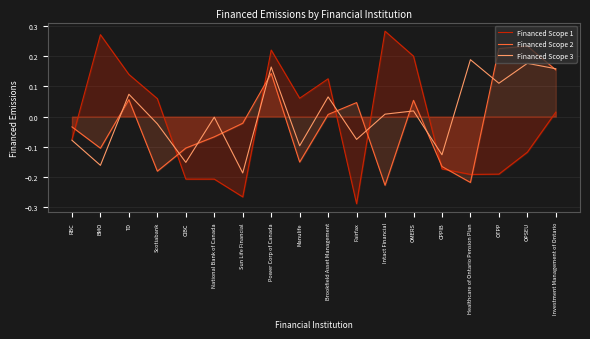

Reading right to left, transcribe all the data shown in this chart.

Financed Scope 1: Investment Management of Ontario=0.0	OPSEU=-0.1	OTPP=-0.2	Healthcare of Ontario Pension Plan=-0.2	CPPIB=-0.2	OMERS=0.2	Intact Financial=0.3	Fairfax=-0.3	Brookfield Asset Management=0.1	Manulife=0.1	Power Corp of Canada=0.2	Sun Life Financial=-0.3	National Bank of Canada=-0.2	CIBC=-0.2	Scotiabank=0.1	TD=0.1	BMO=0.3	RBC=-0.1
Financed Scope 2: Investment Management of Ontario=0.2	OPSEU=0.2	OTPP=0.2	Healthcare of Ontario Pension Plan=-0.2	CPPIB=-0.2	OMERS=0.1	Intact Financial=-0.2	Fairfax=0.0	Brookfield Asset Management=0.0	Manulife=-0.2	Power Corp of Canada=0.1	Sun Life Financial=-0.0	National Bank of Canada=-0.1	CIBC=-0.1	Scotiabank=-0.2	TD=0.1	BMO=-0.1	RBC=-0.0
Financed Scope 3: Investment Management of Ontario=0.2	OPSEU=0.2	OTPP=0.1	Healthcare of Ontario Pension Plan=0.2	CPPIB=-0.1	OMERS=0.0	Intact Financial=0.0	Fairfax=-0.1	Brookfield Asset Management=0.1	Manulife=-0.1	Power Corp of Canada=0.2	Sun Life Financial=-0.2	National Bank of Canada=-0.0	CIBC=-0.2	Scotiabank=-0.0	TD=0.1	BMO=-0.2	RBC=-0.1